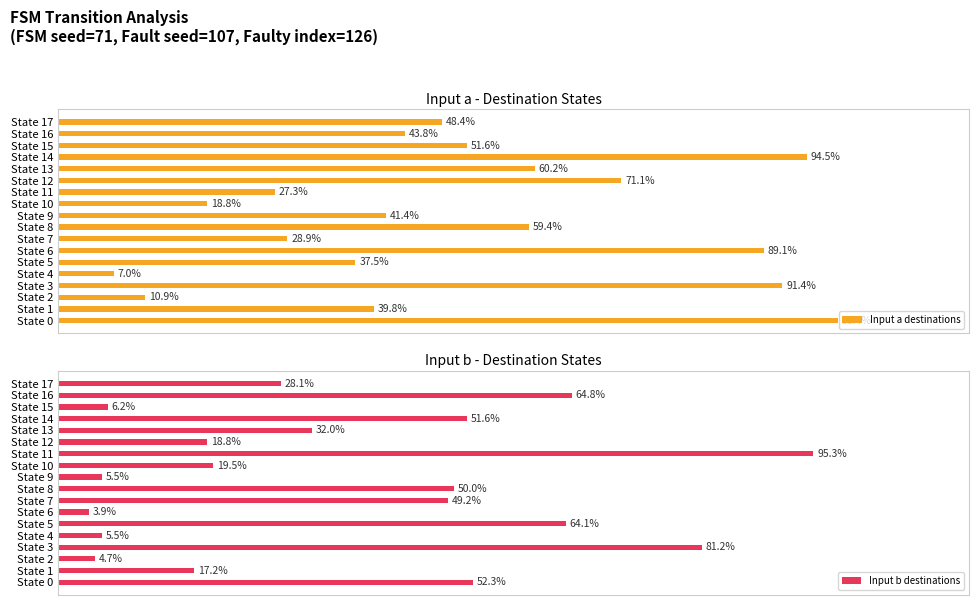

Rank the categories by Input a destinations value from highest to lowest.

State 0, State 14, State 3, State 6, State 12, State 13, State 8, State 15, State 17, State 16, State 9, State 1, State 5, State 7, State 11, State 10, State 2, State 4